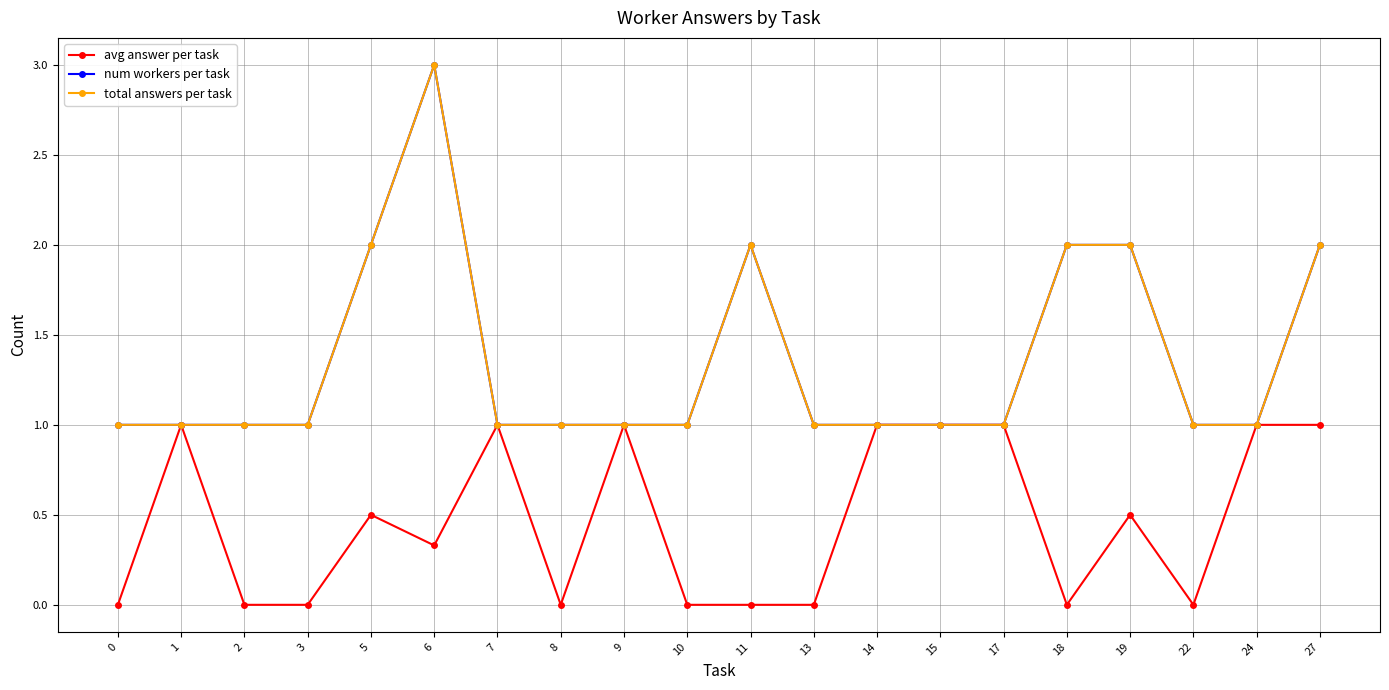

The num workers per task series shows 3.4 at 19. True or false?

False